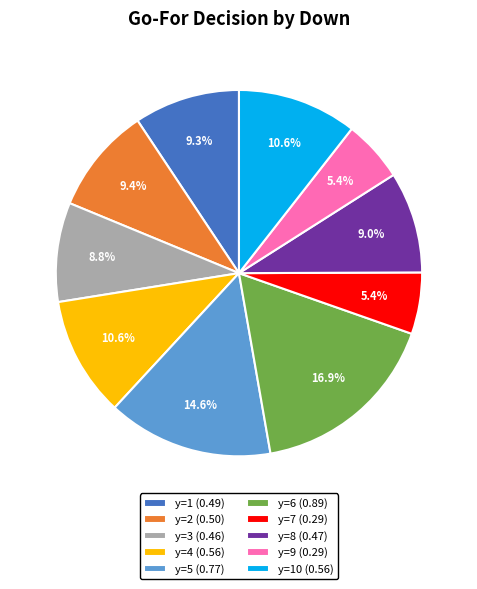

Between y=9 (0.29) and y=8 (0.47), which is larger?

y=8 (0.47)